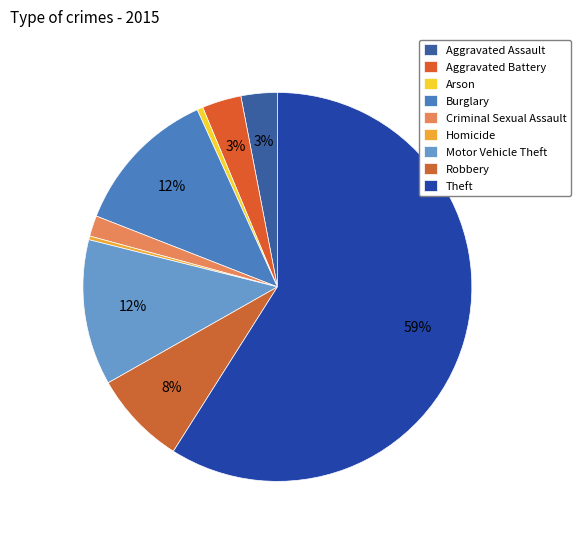

Is it true that Criminal Sexual Assault is 10% of the pie?

False